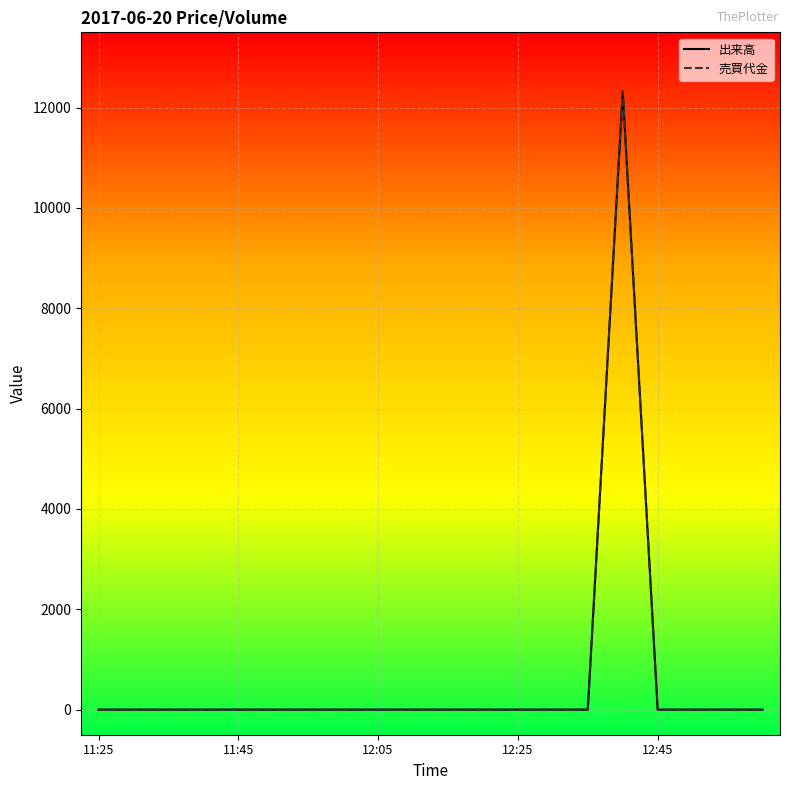

True or false: 売買代金 and 出来高 cross at least once.

False